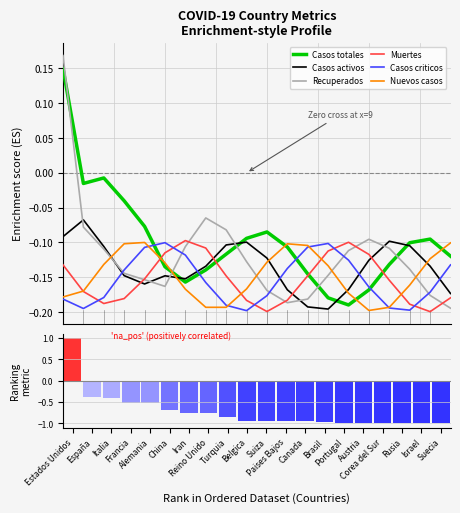

What position from the right is Belgica?

11